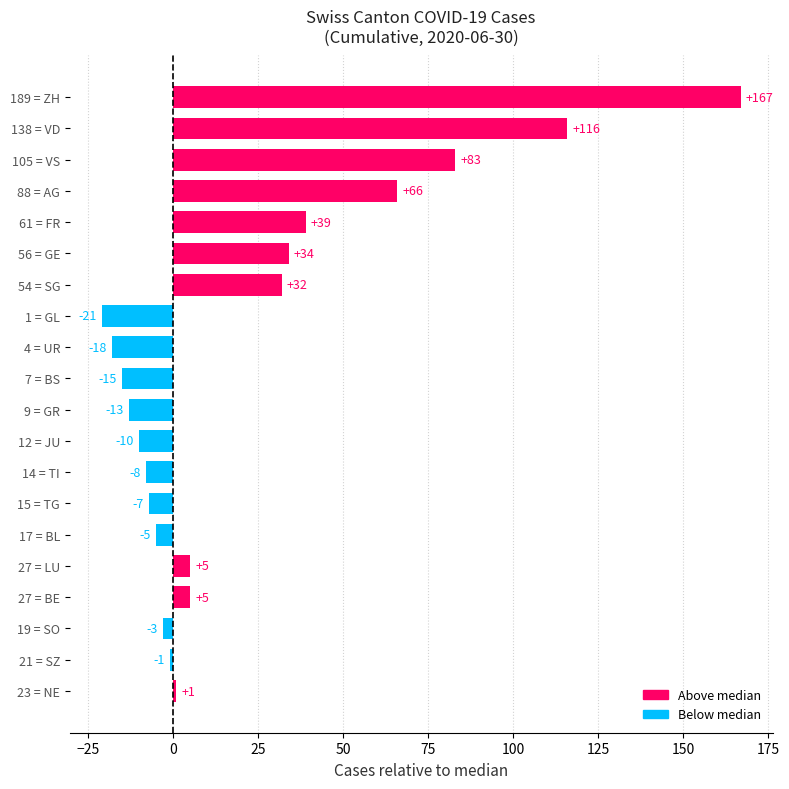

What is the difference between the maximum and minimum values?

188